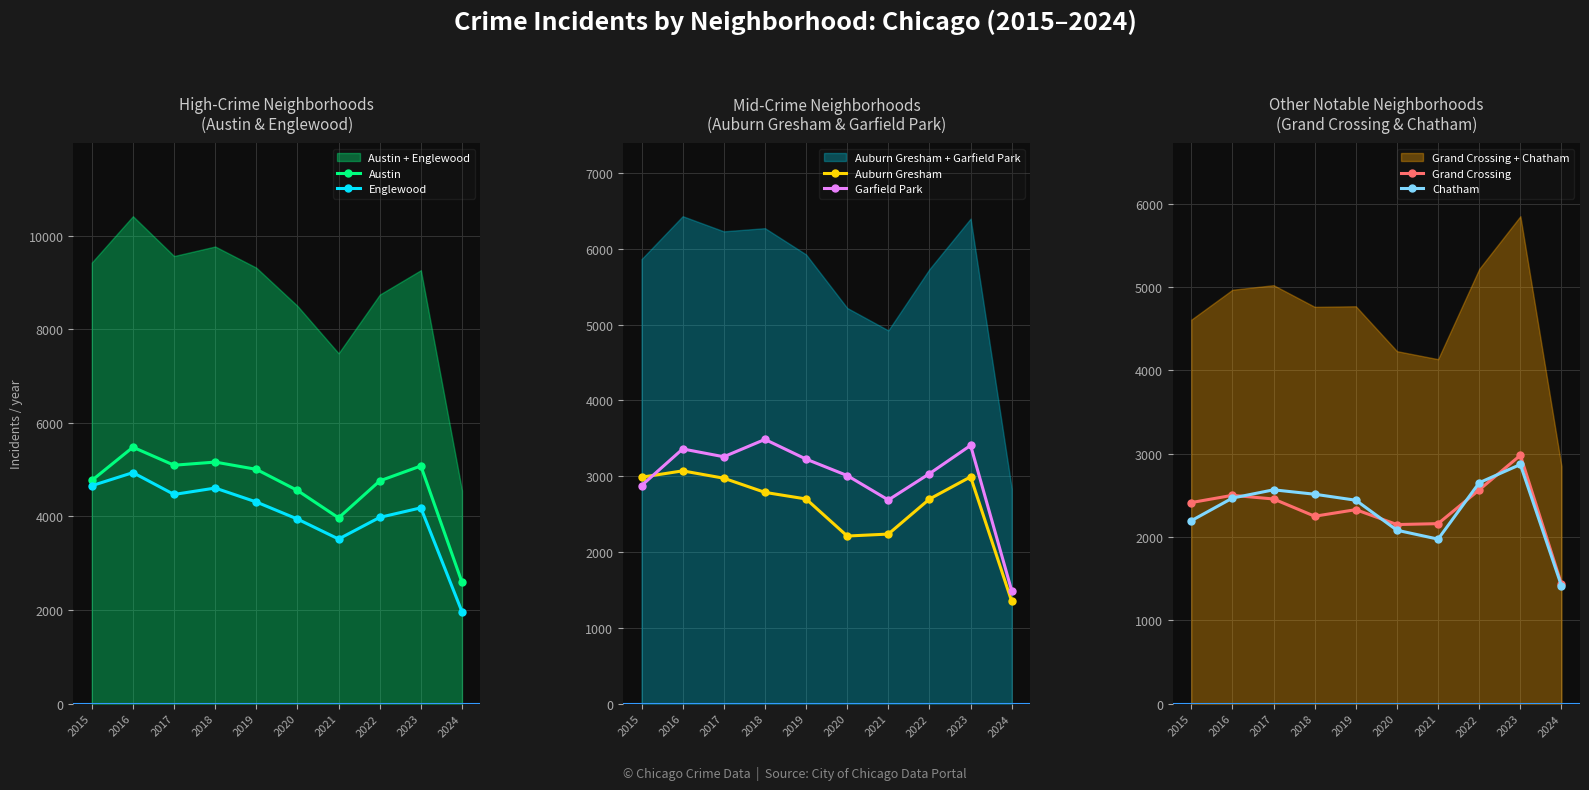

How many data points in Grand Crossing are less than 2413?

5